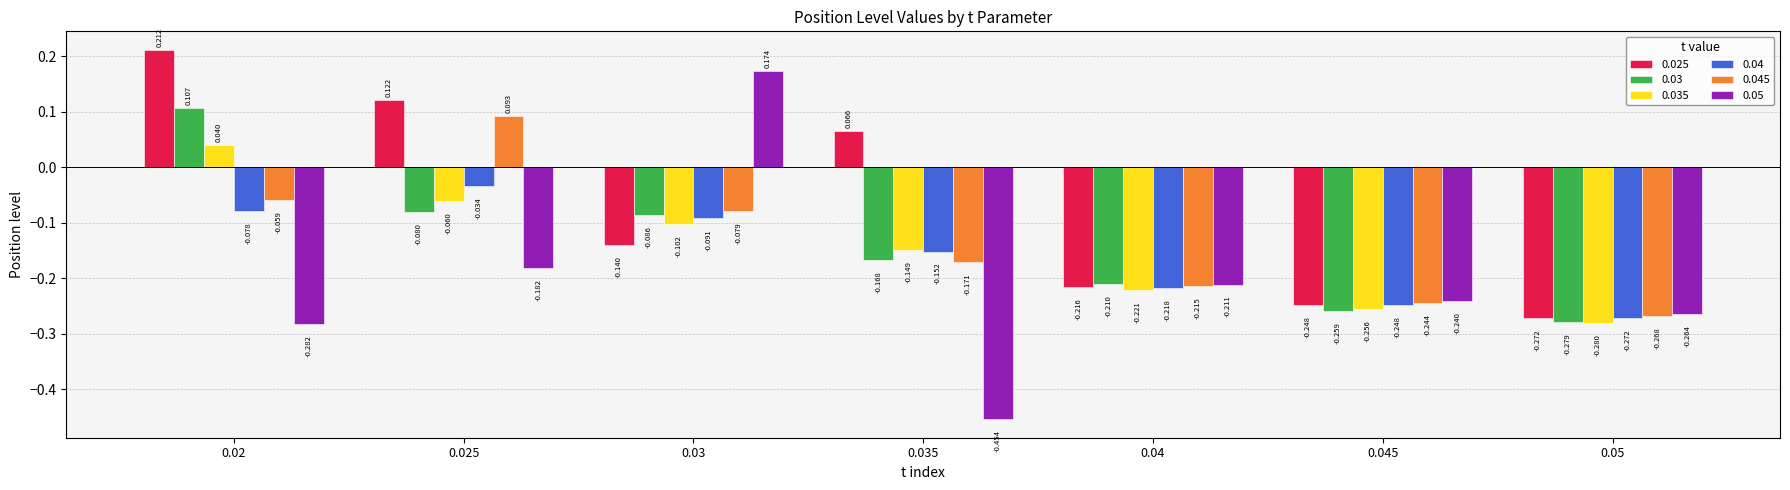

Is the value of 0.04 at 0.045 greater than the value of 0.025 at 0.05?

Yes